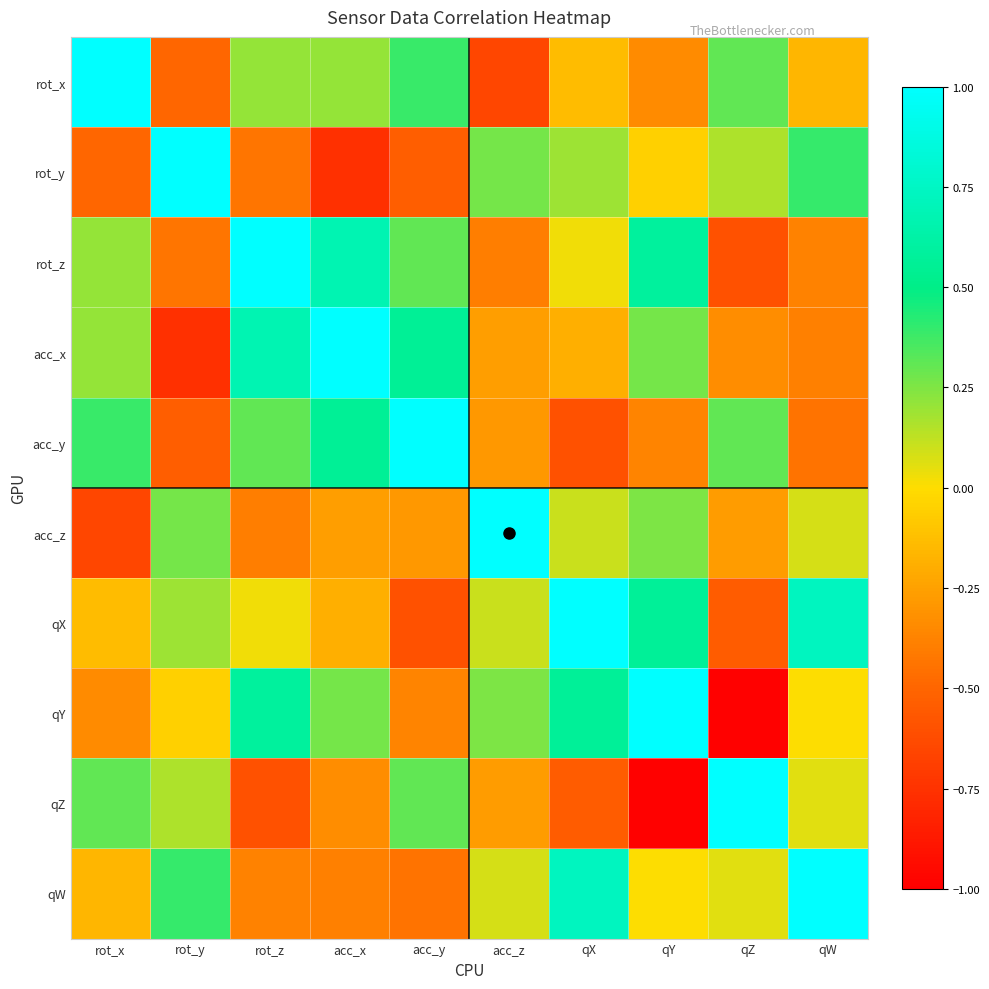

How many distinct data groups are displayed?

10